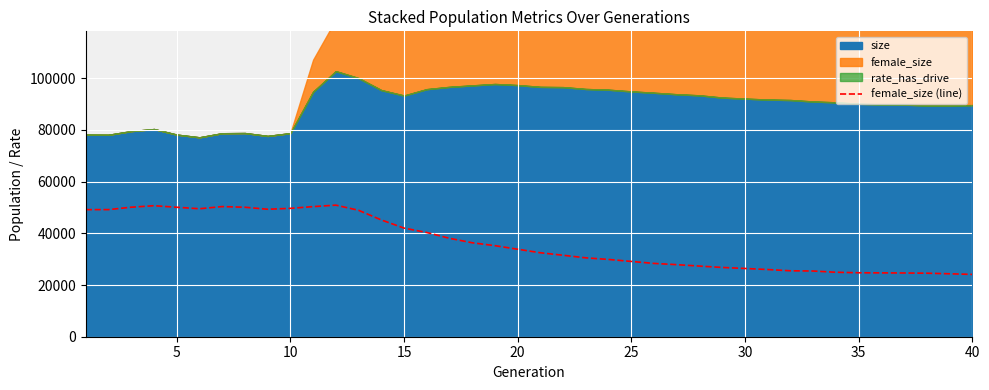

What is the minimum value for female_size (line)?

24104